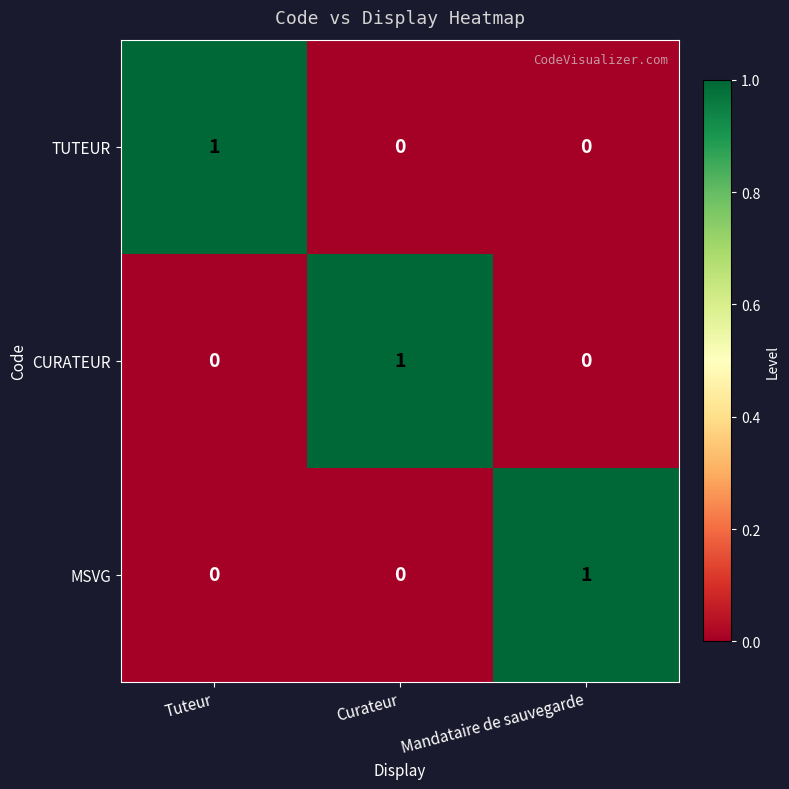

Reading left to right, what are all the values shown in this chart?

TUTEUR: Tuteur=1	Curateur=0	Mandataire de sauvegarde=0
CURATEUR: Tuteur=0	Curateur=1	Mandataire de sauvegarde=0
MSVG: Tuteur=0	Curateur=0	Mandataire de sauvegarde=1